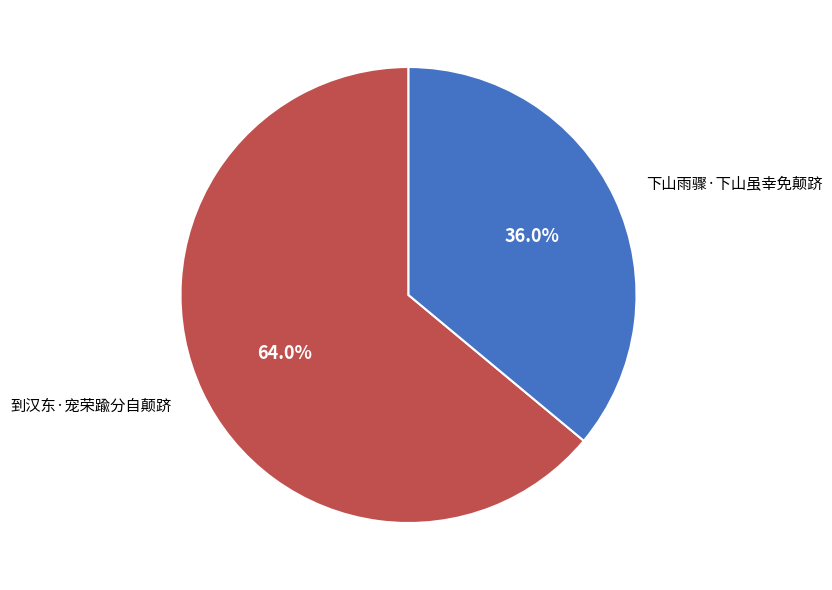

Between 到汉东·宠荣踰分自颠跻 and 下山雨骤·下山虽幸免颠跻, which is larger?

到汉东·宠荣踰分自颠跻